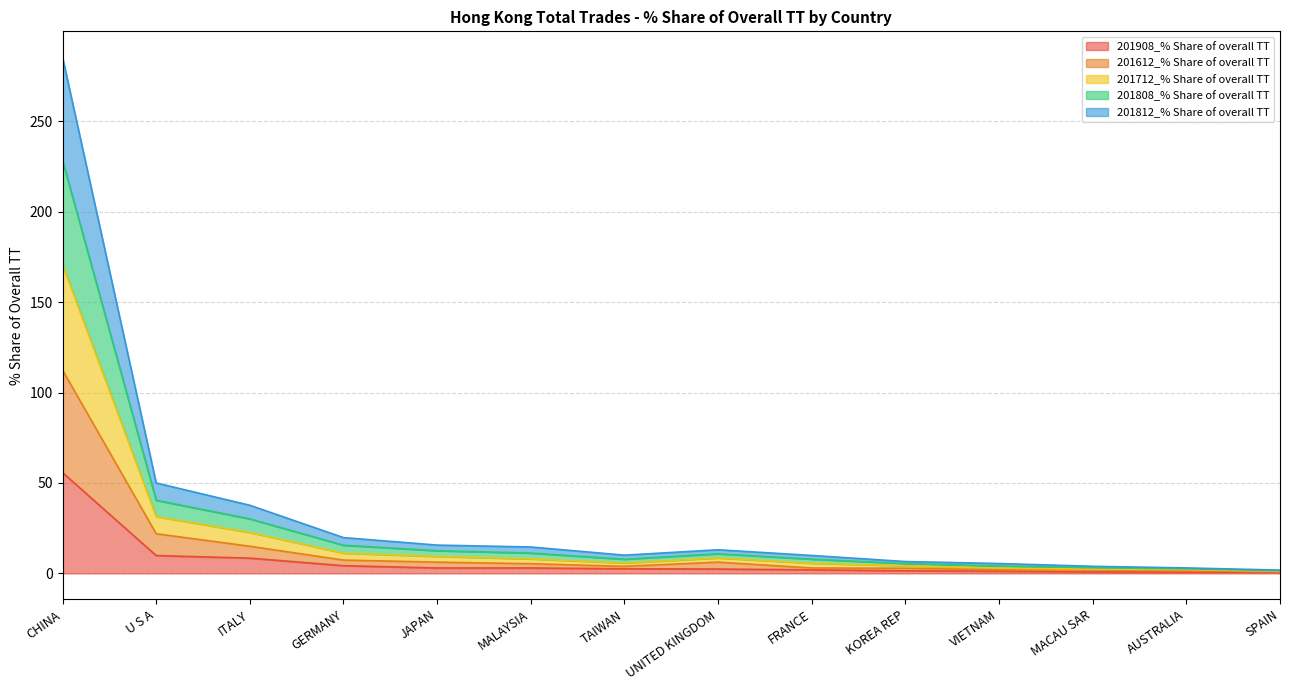

Rank the series at CHINA from highest to lowest value.

201712_% Share of overall TT, 201808_% Share of overall TT, 201812_% Share of overall TT, 201612_% Share of overall TT, 201908_% Share of overall TT